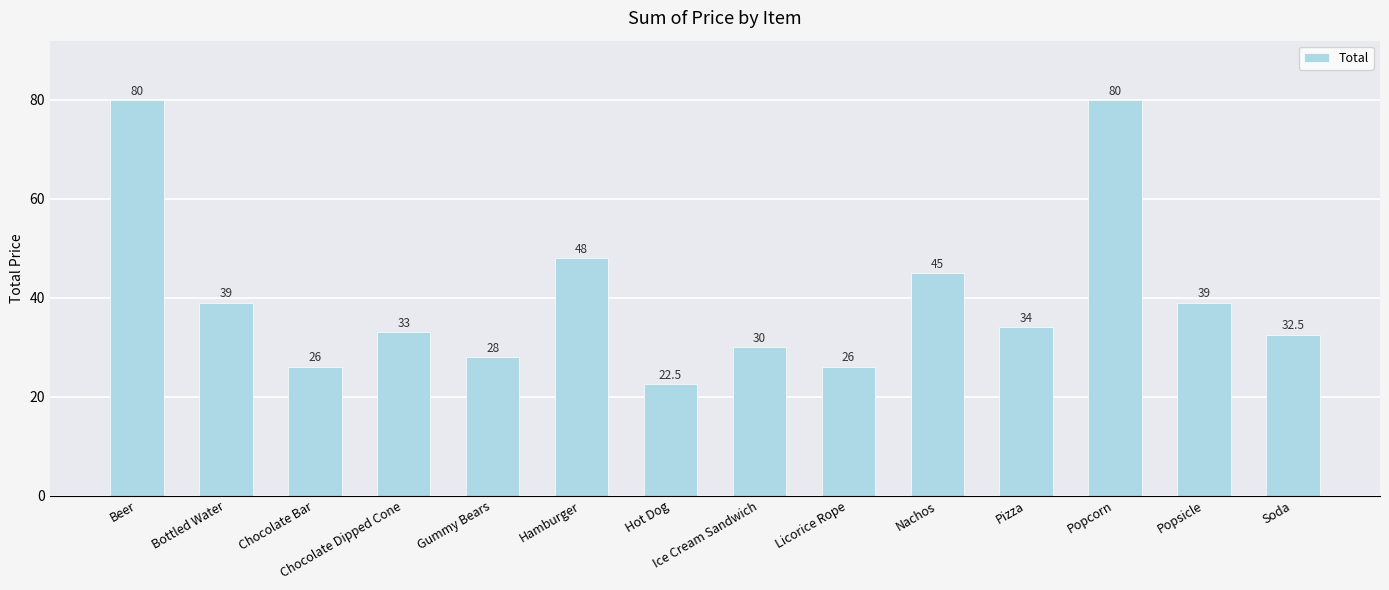

Read the value at Soda.

32.5